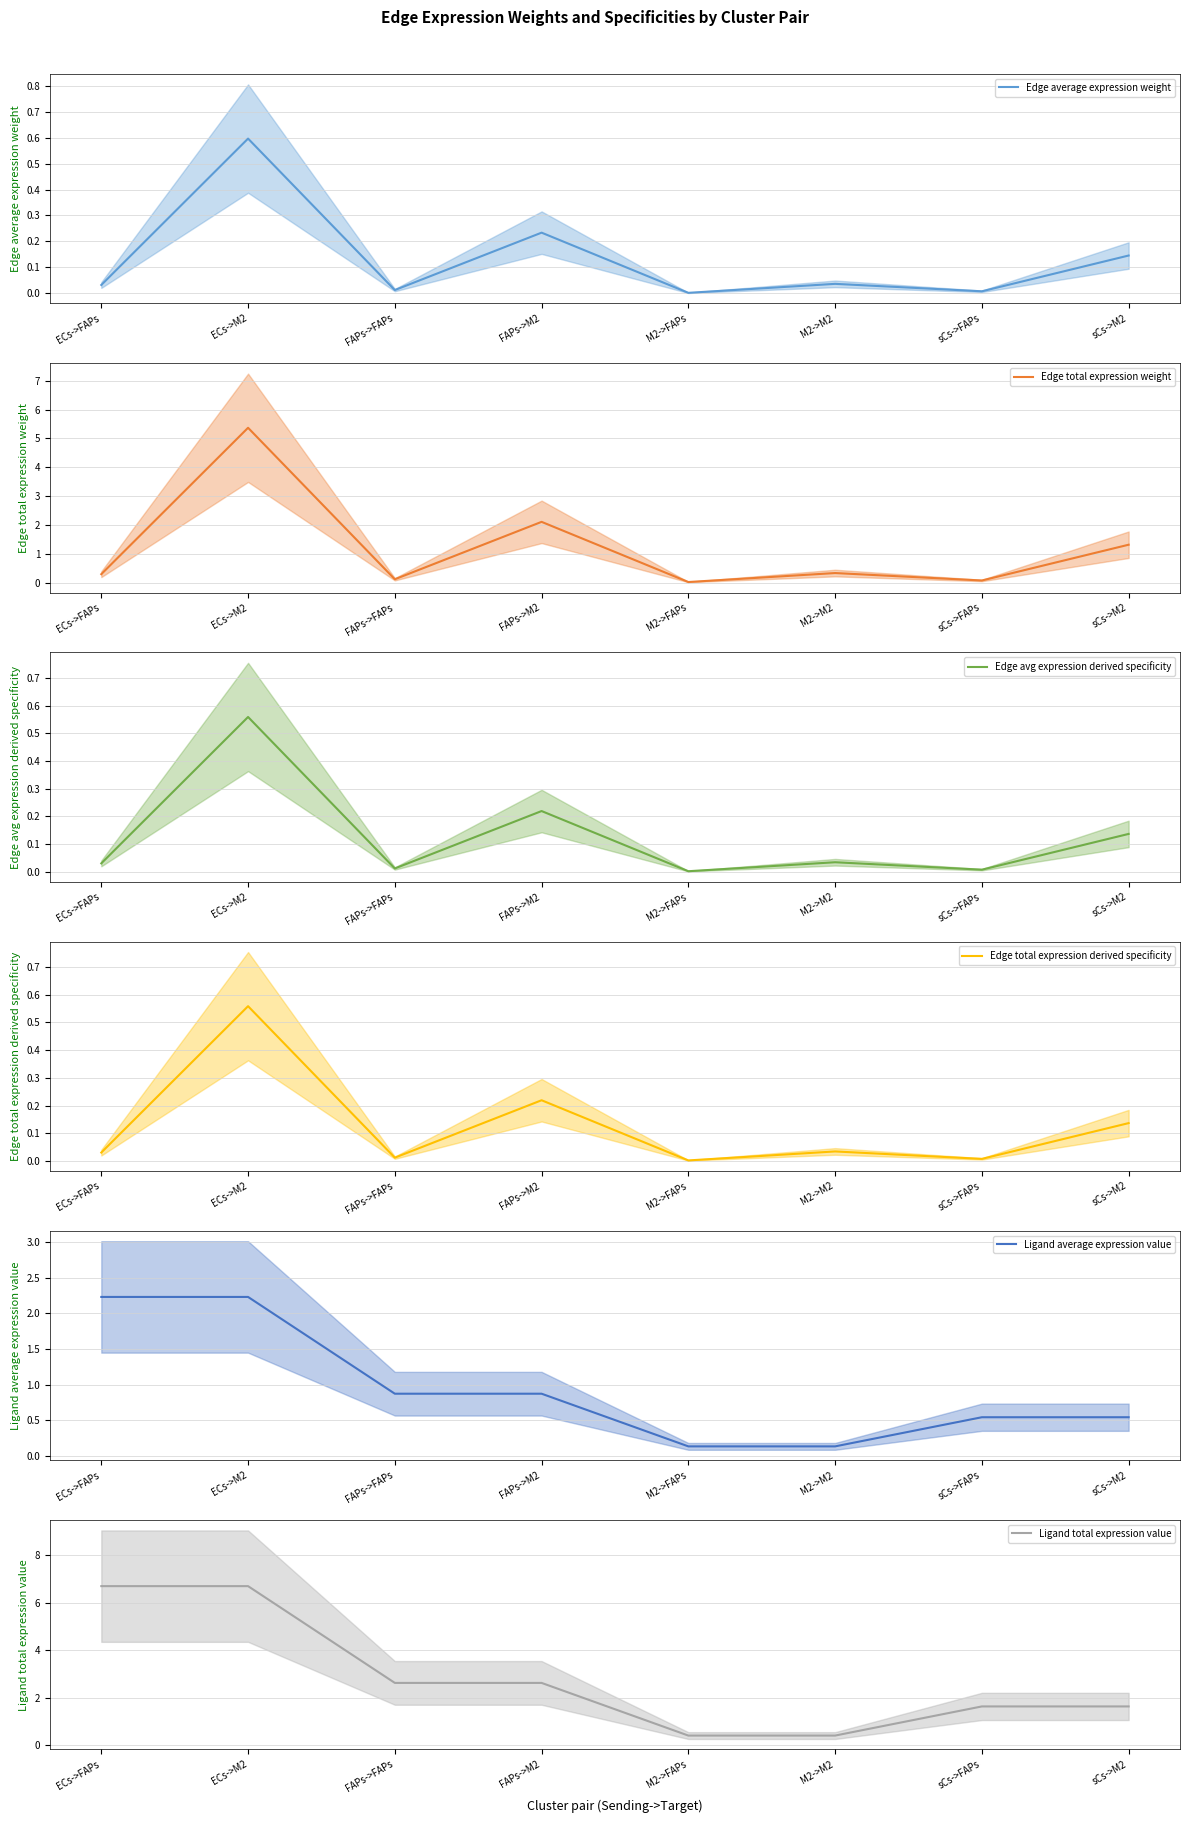

How many lines are shown in the chart?

6